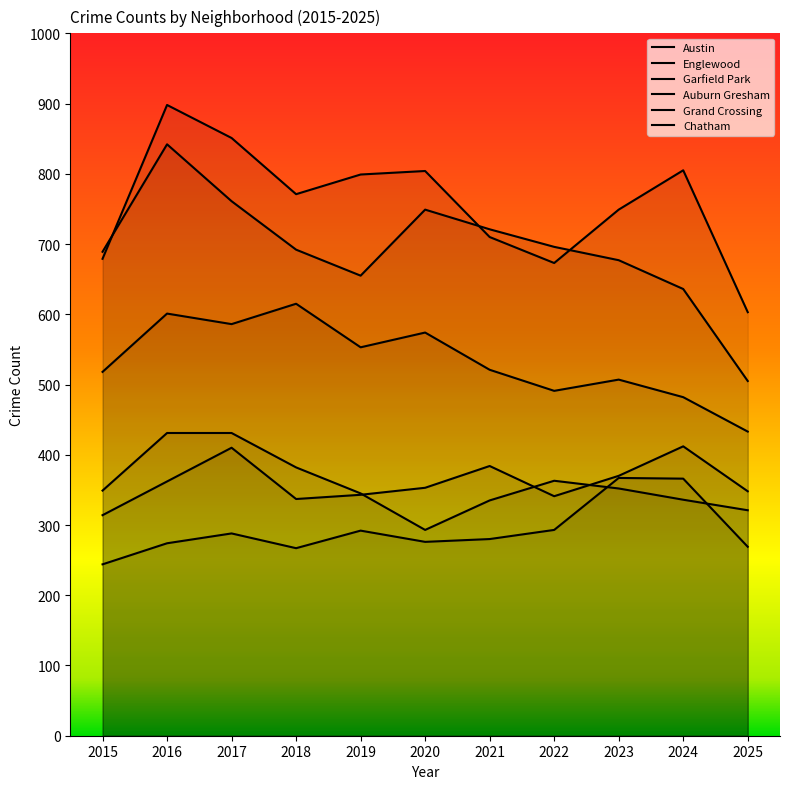

True or false: Auburn Gresham and Chatham intersect in this chart.

True